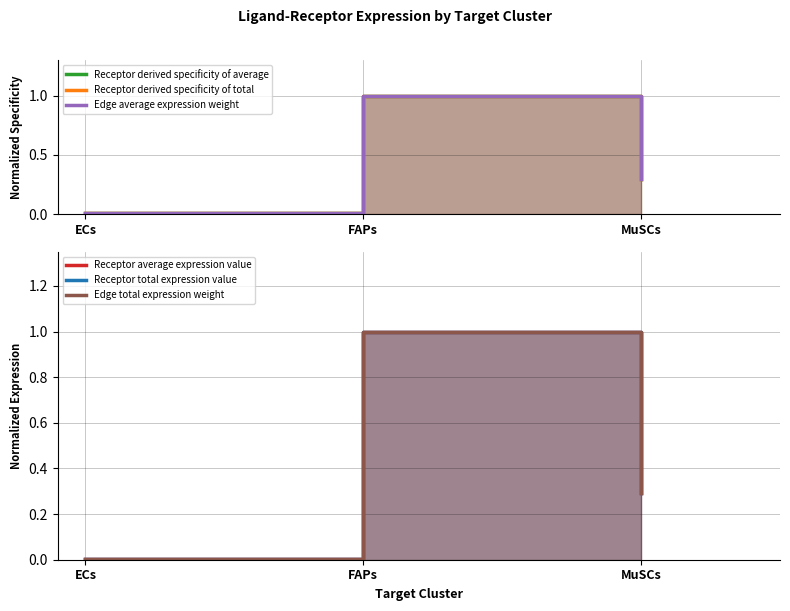

Which category has the highest value in the Edge average expression weight series?

FAPs